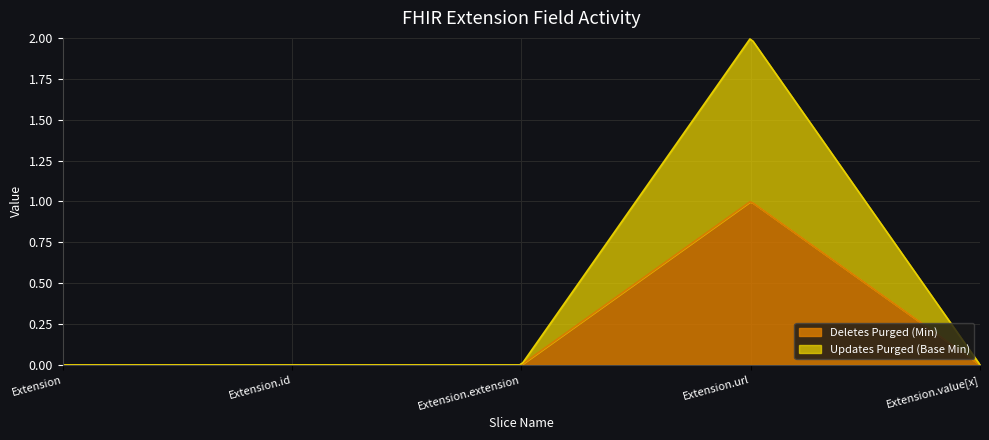

What is the label of the 2nd point from the right?

Extension.url